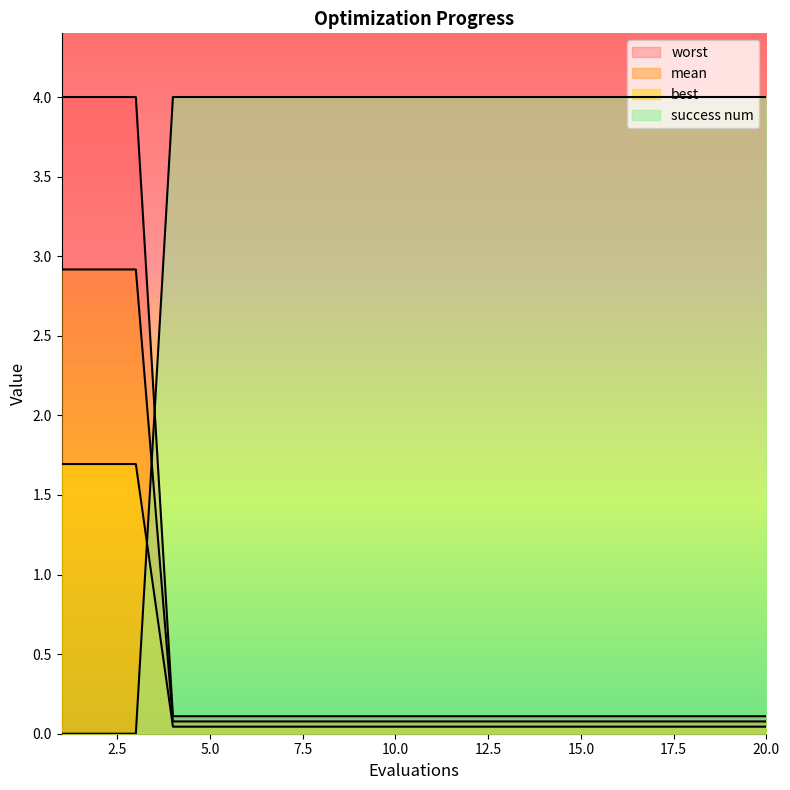

Is it true that best equals 4.0 at 3?

False